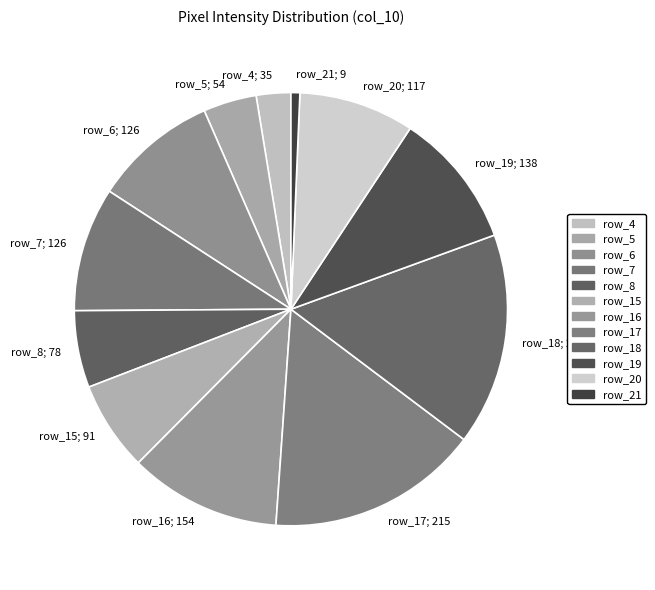

Is there any slice that represents more than half of the pie?

No